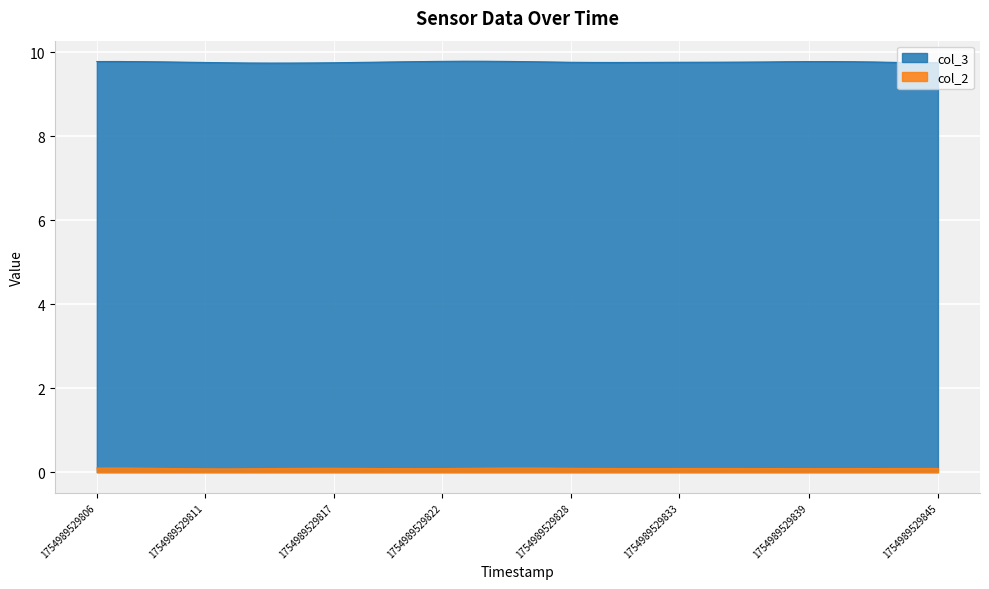

How many lines are shown in the chart?

2